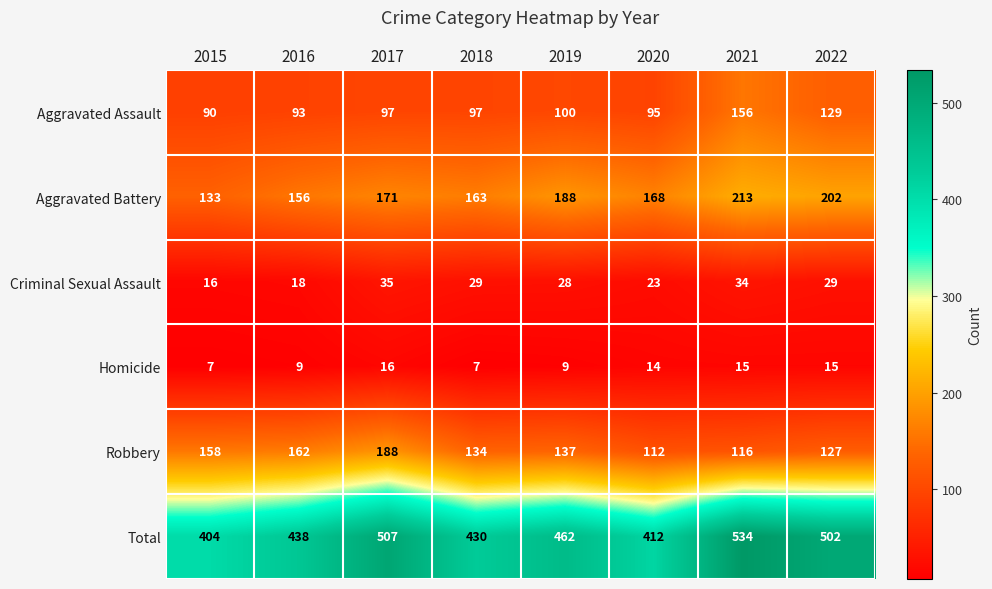

At how many categories does at least one series exceed 487?

3